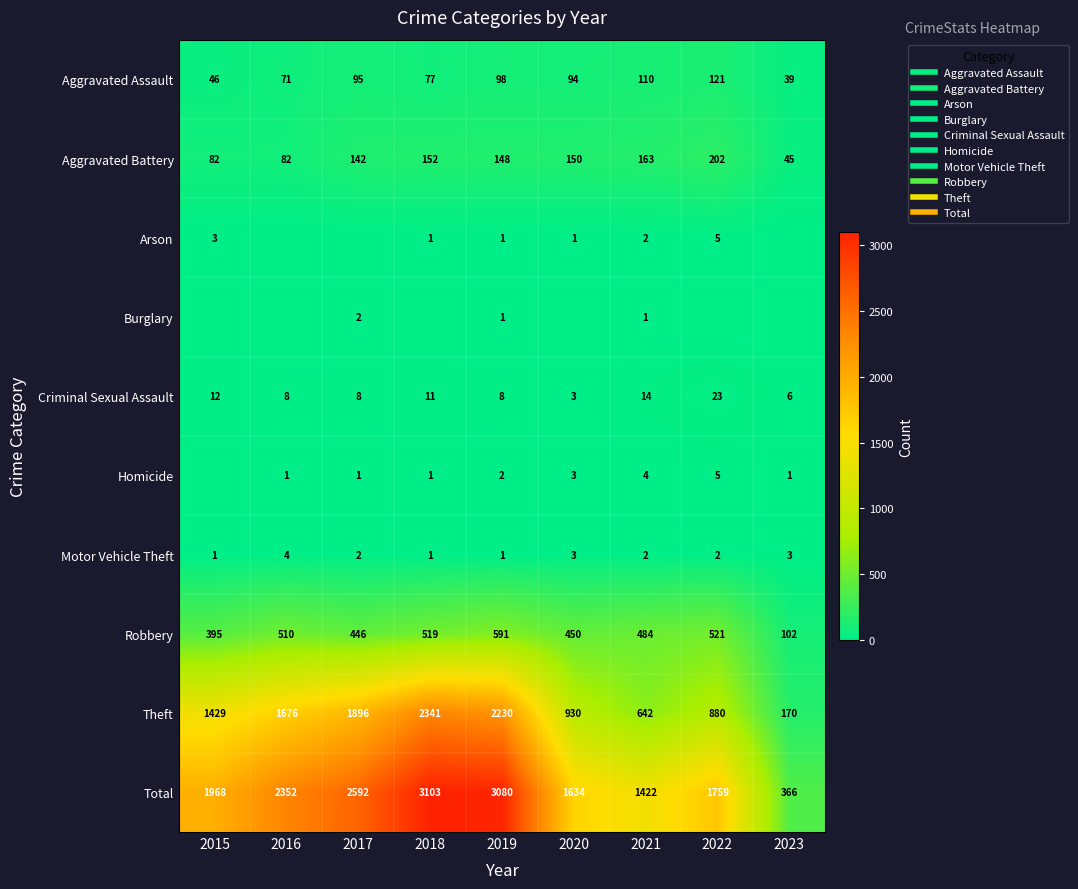

List the labels in order of Total value, smallest first.

2023, 2021, 2020, 2022, 2015, 2016, 2017, 2019, 2018